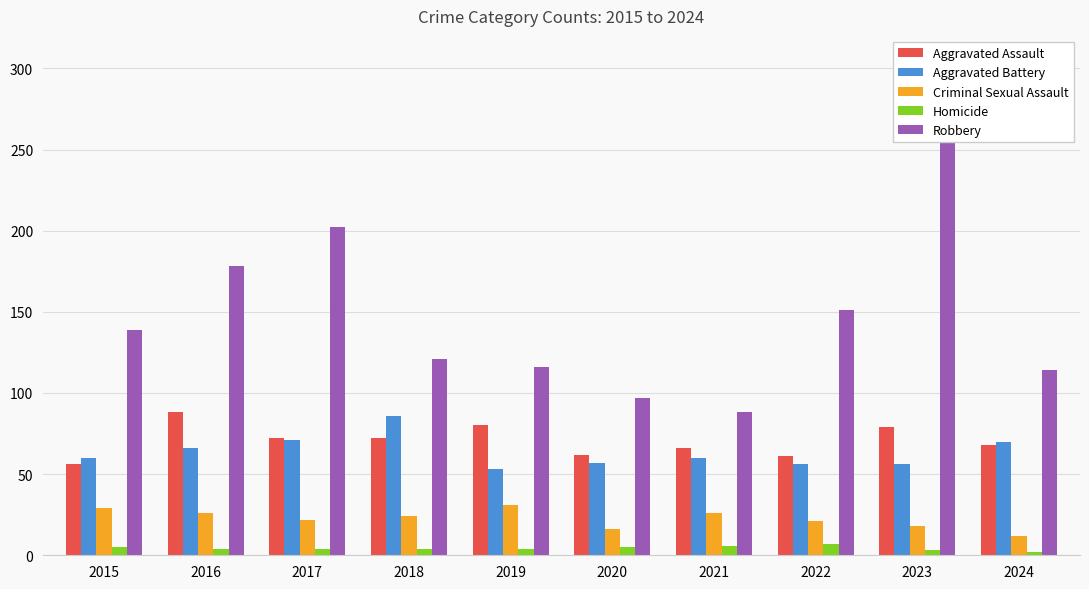

The Robbery series shows 284 at 2023. True or false?

True